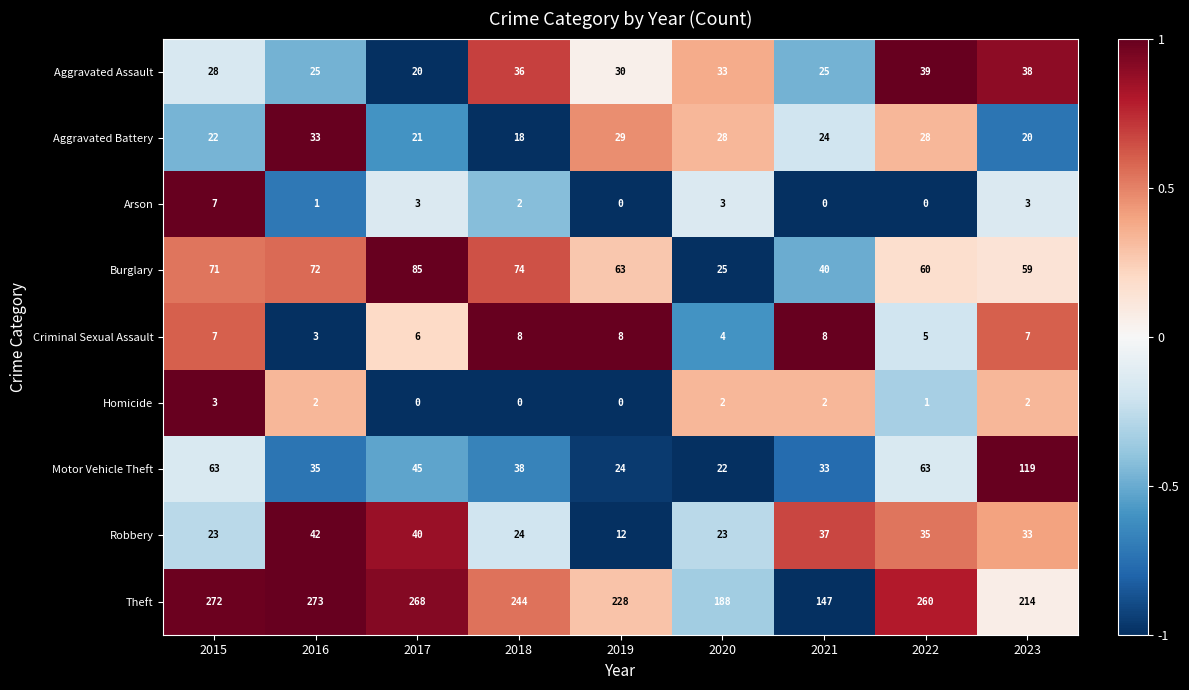

How many values in the Criminal Sexual Assault series are below 7?

4